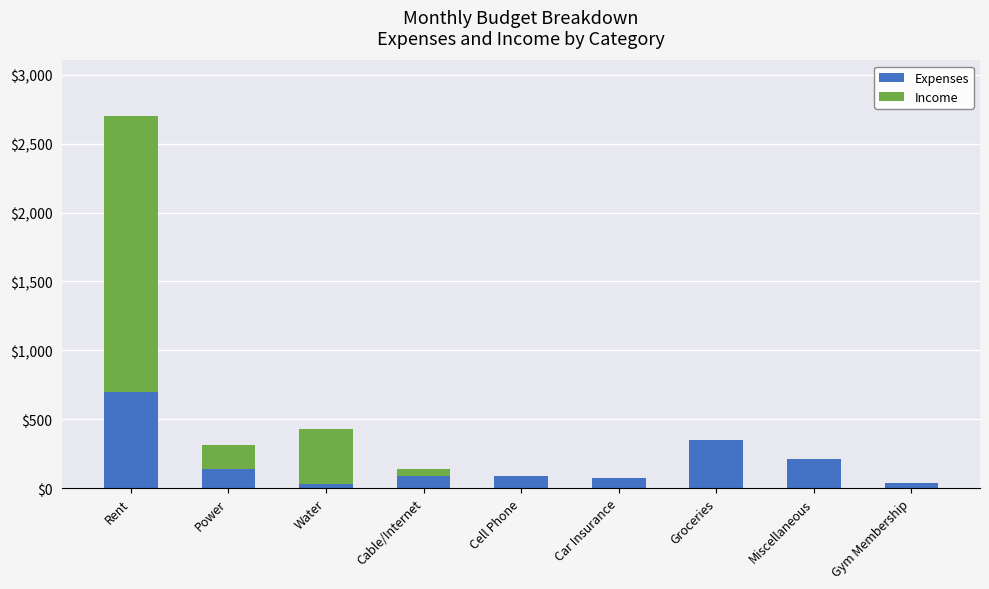

Are the bars horizontal?

No